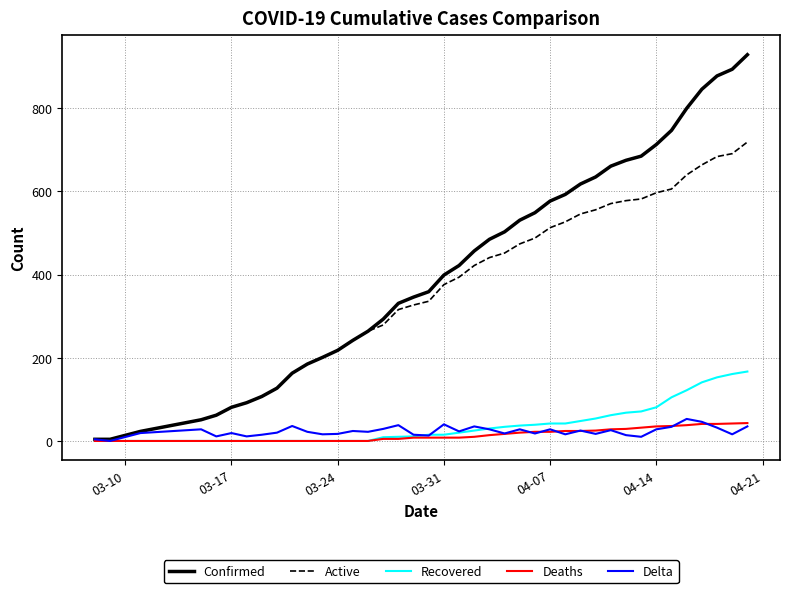

Which series has the largest total across all categories?

Confirmed